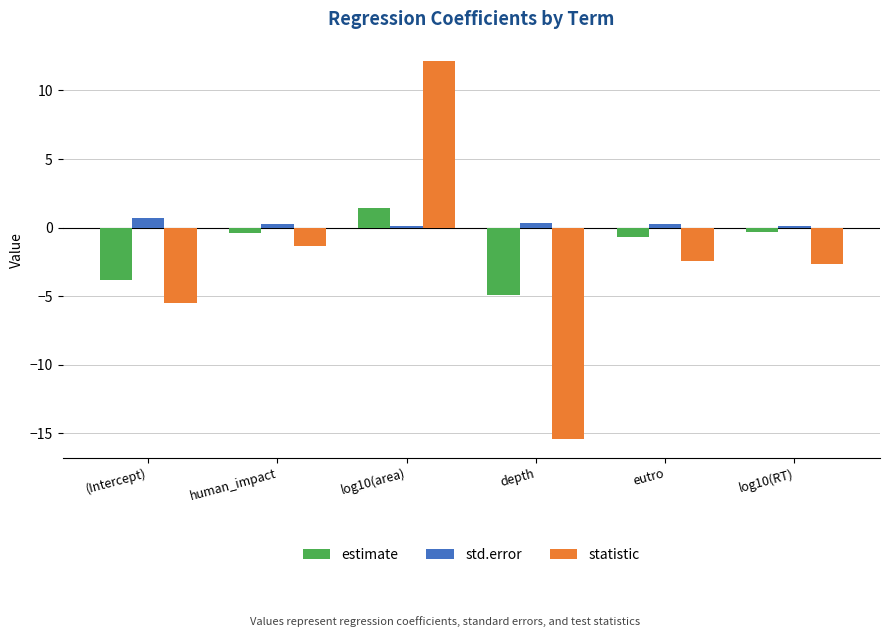

Count the std.error values in the range 0 to 1.

6